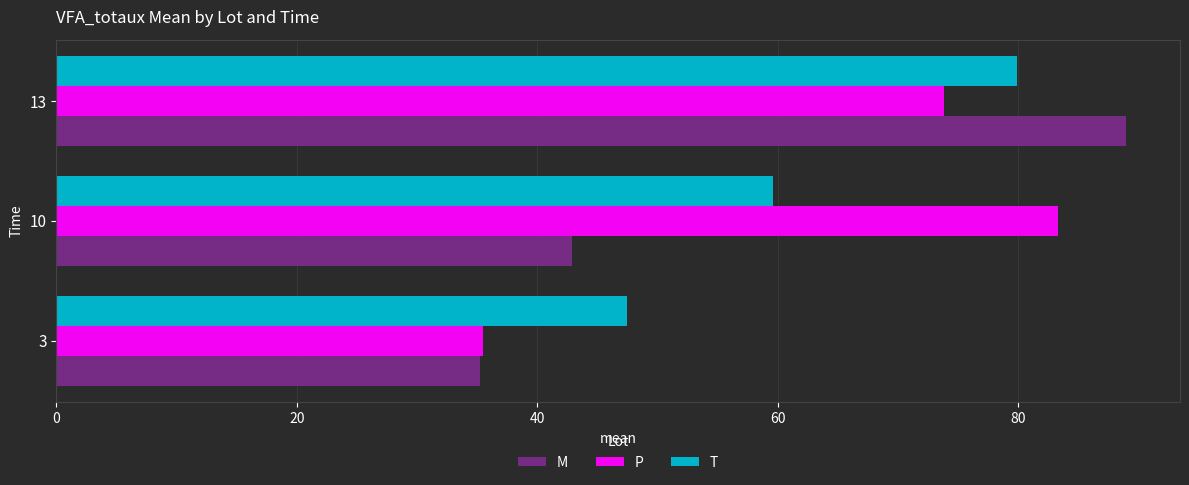

Count the number of categories in the chart.

3